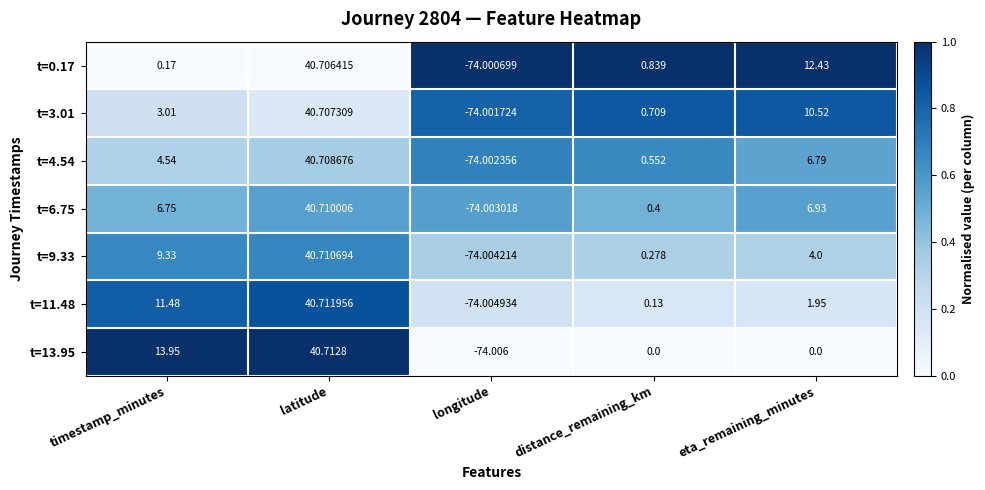

Which label corresponds to the largest value in the chart?

latitude